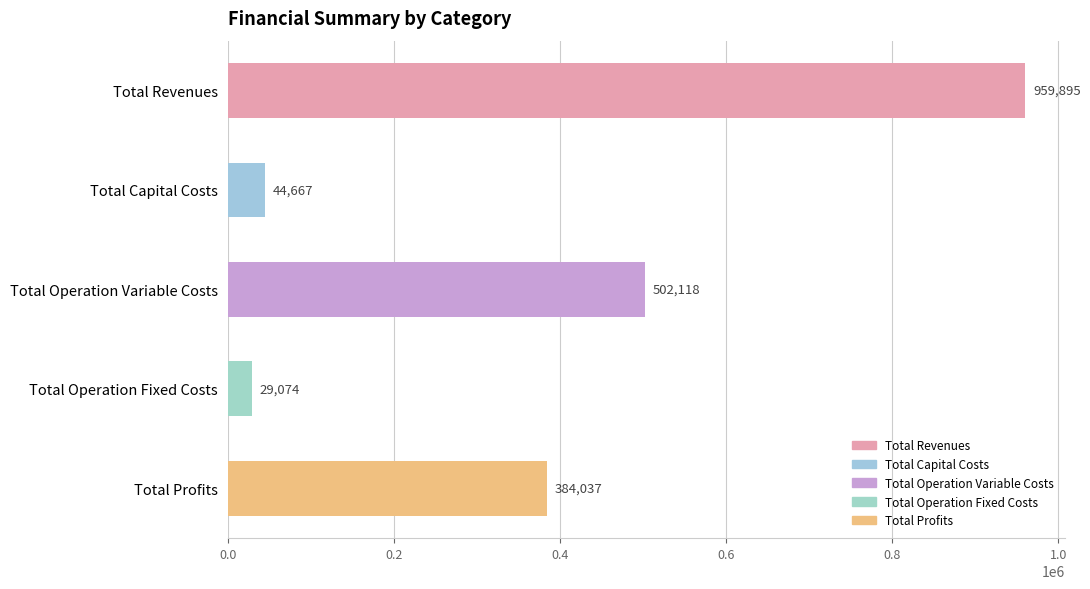

Which label corresponds to the largest value in the chart?

Total Revenues